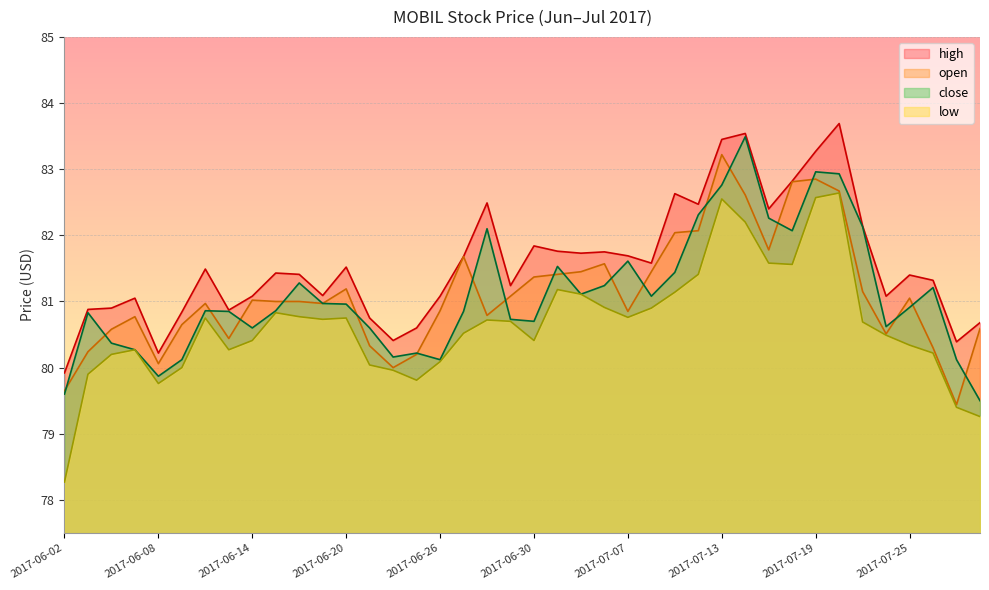

What is the difference between the second highest and second lowest values in the close series?

3.4